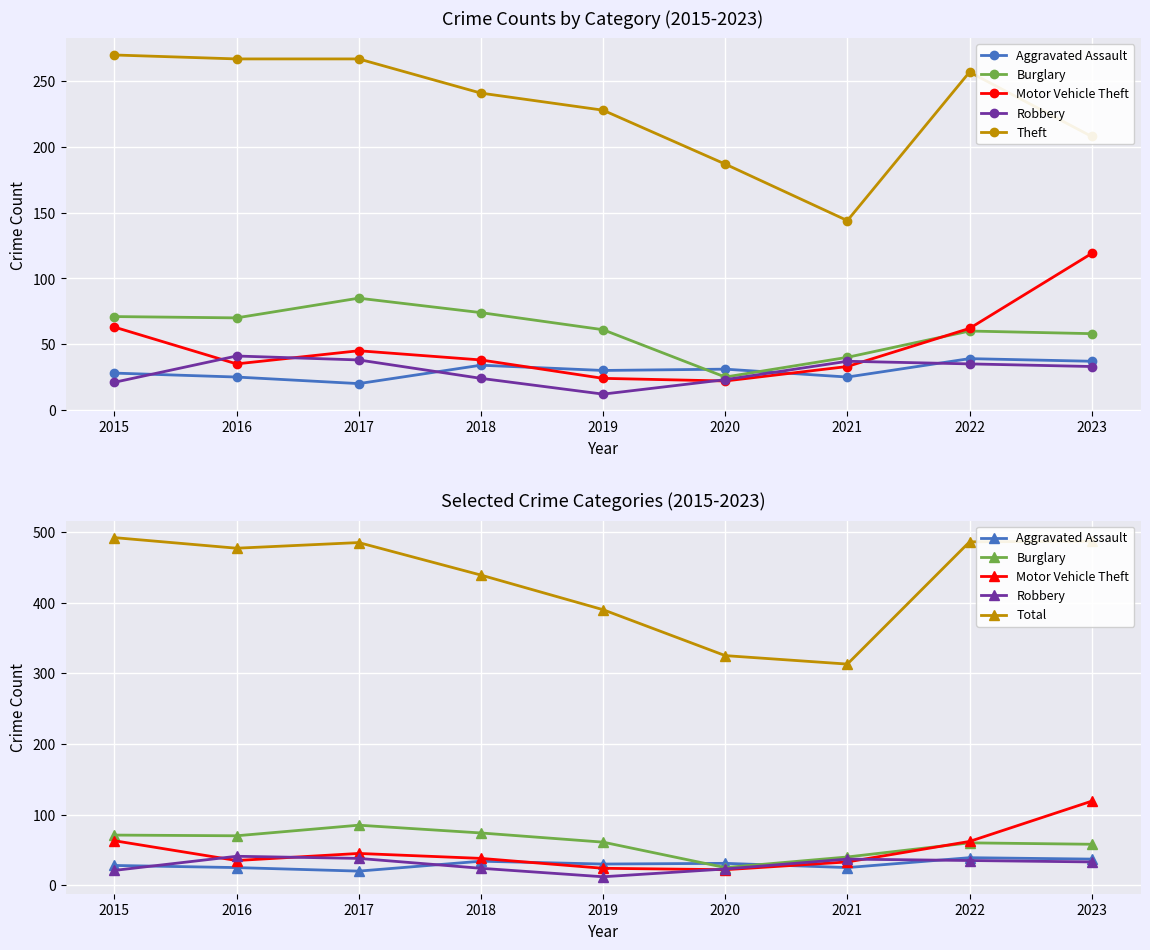

After their last crossing, which series has the higher values: Aggravated Assault or Motor Vehicle Theft?

Motor Vehicle Theft